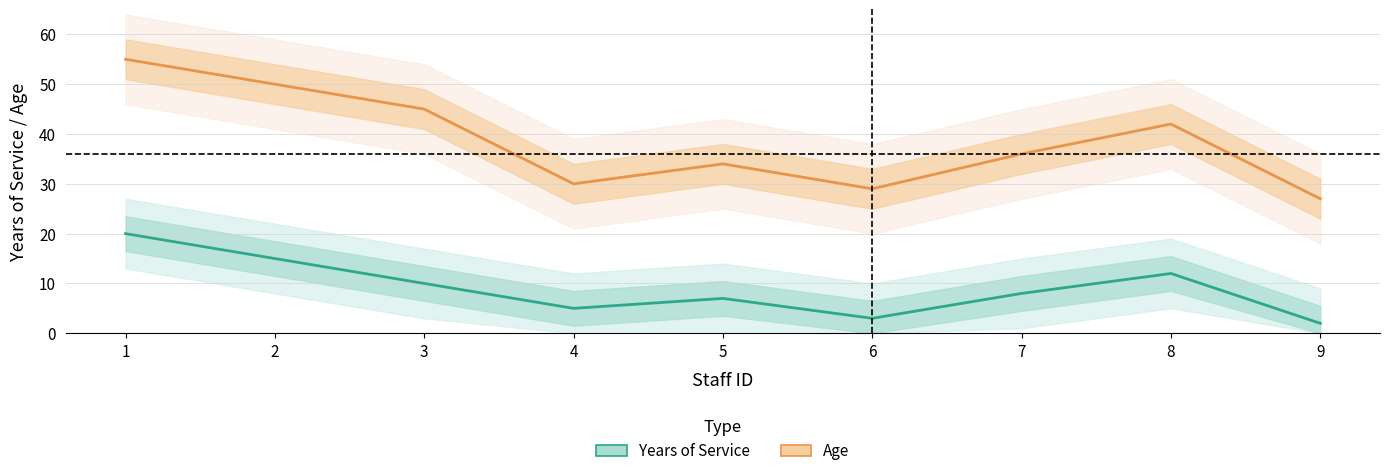

Count the number of categories in the chart.

9